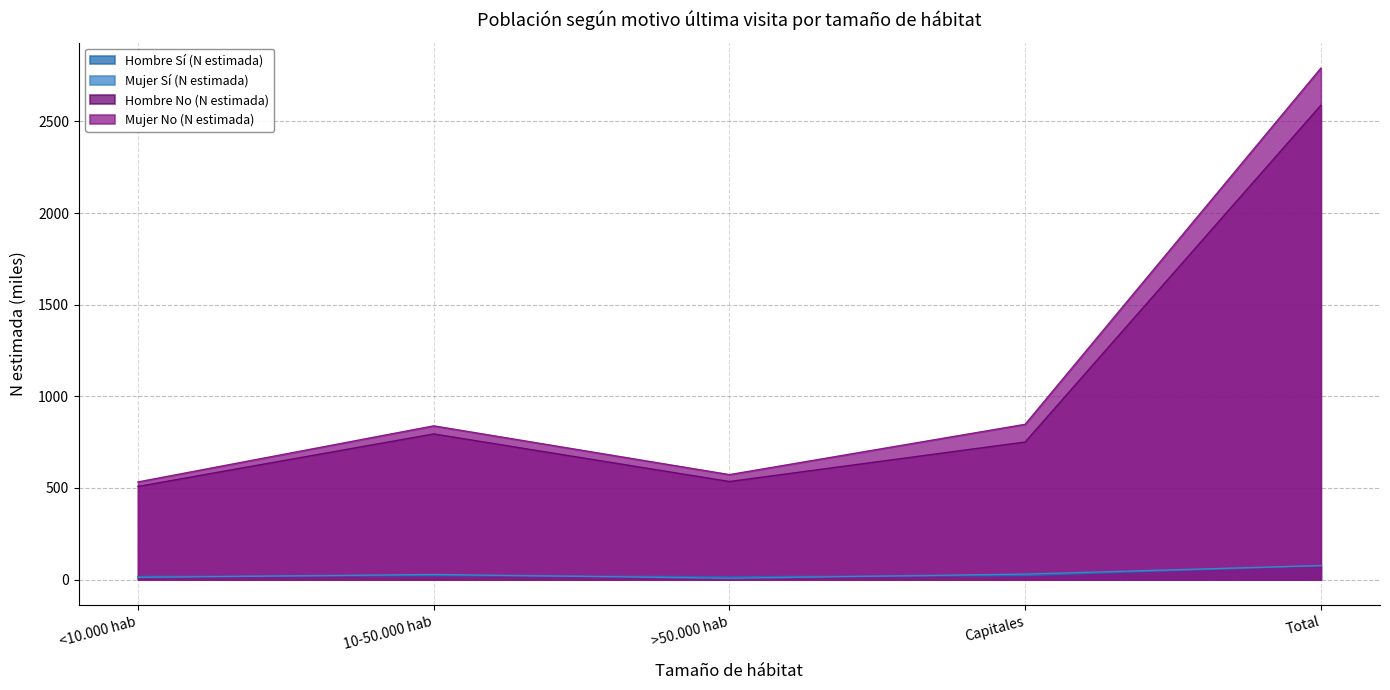

The value of Hombre Sí (N estimada) at <10.000 hab is 7.2. True or false?

False